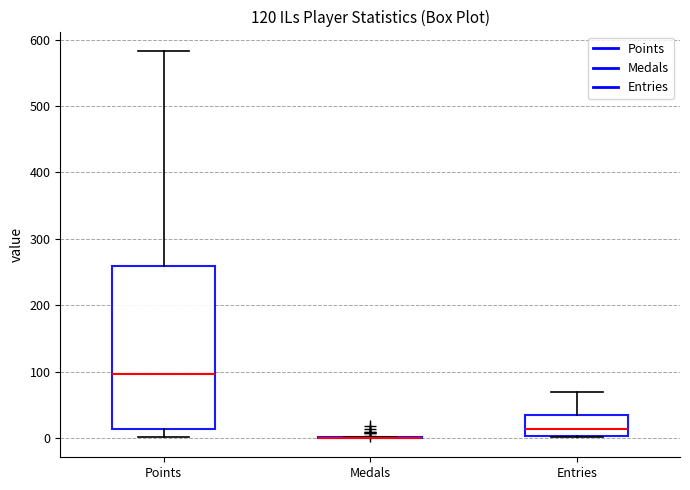

Comparing the boxes themselves (not the whiskers), which one is the tallest?

Points